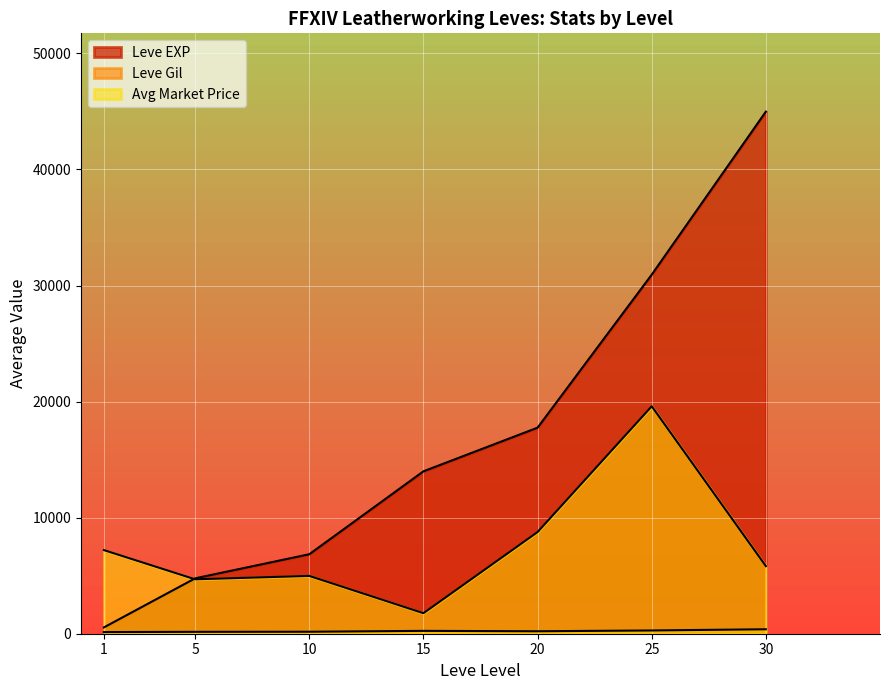

Does the chart display data point markers on the line(s)?

No